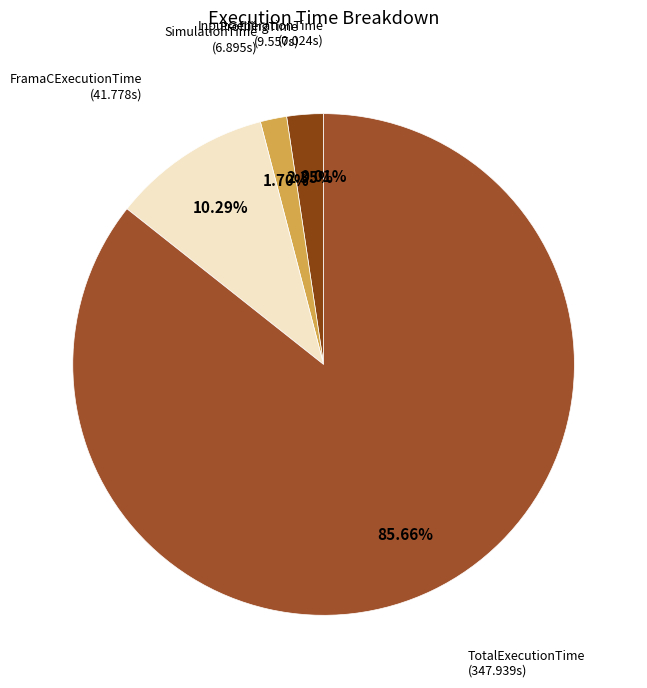

Rank the categories by value from lowest to highest.

InputGenerationTime, SimulationTime, ProfilingTime, FramaCExecutionTime, TotalExecutionTime